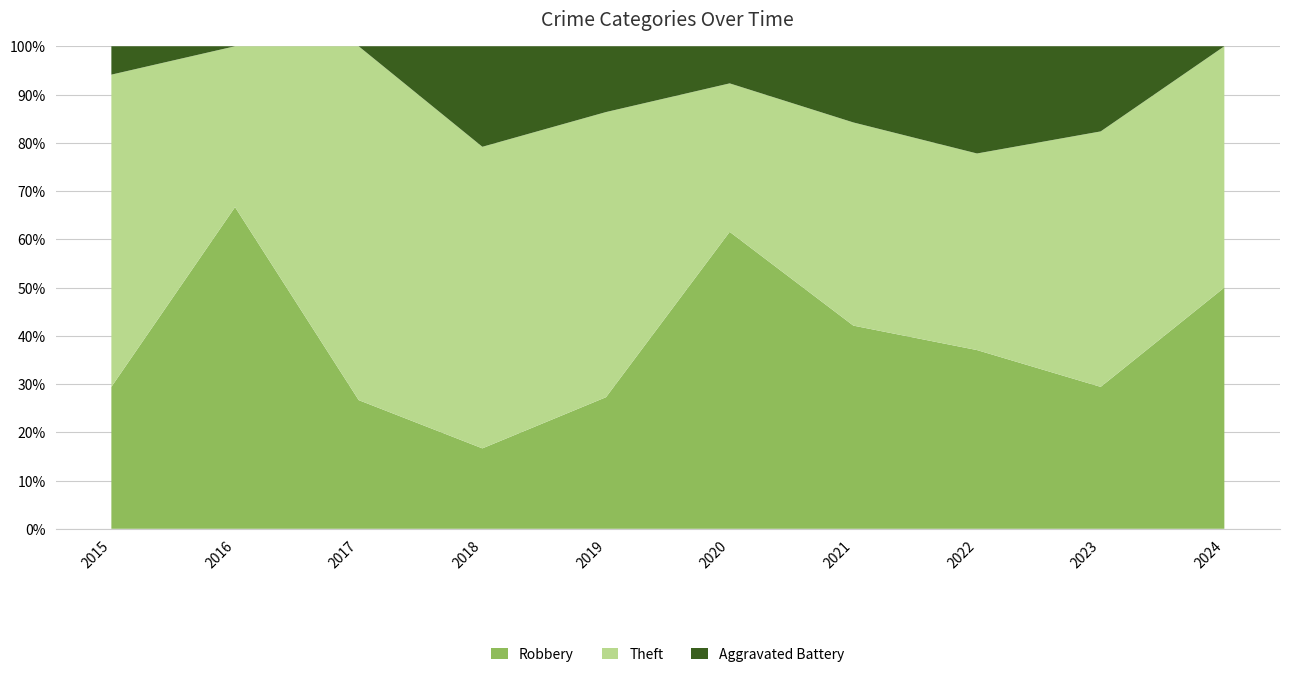

Reading left to right, extract all data points from this chart.

Robbery: 5	8	4	4	6	8	8	10	5	2
Theft: 11	4	11	15	13	4	8	11	9	2
Aggravated Battery: 1	0	0	5	3	1	3	6	3	0